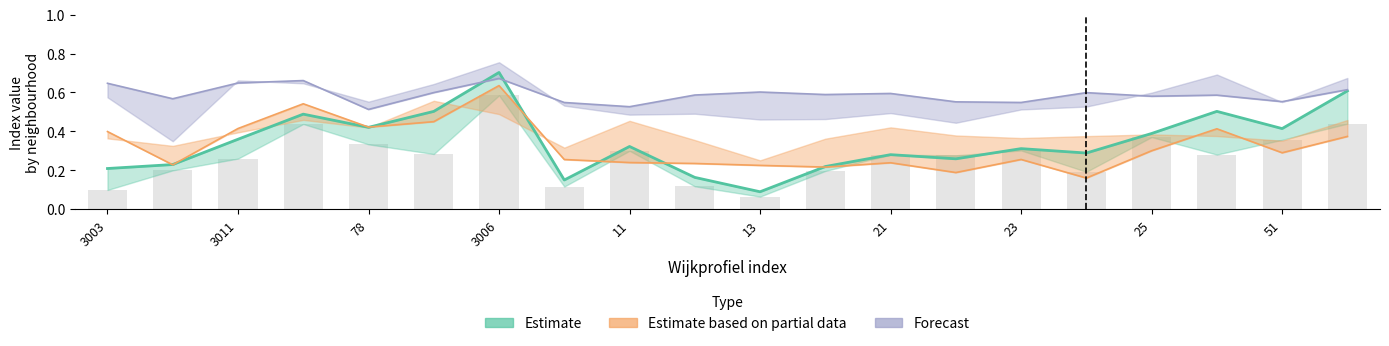

What is the difference between the Estimate based on partial data values at 11 and 15?

0.3